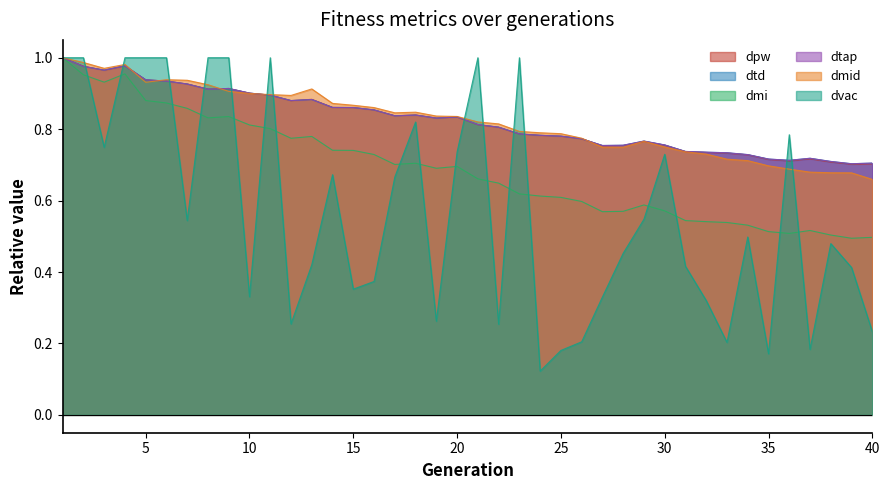

What is the sum of the dmi values at 31 and 7?

1.4